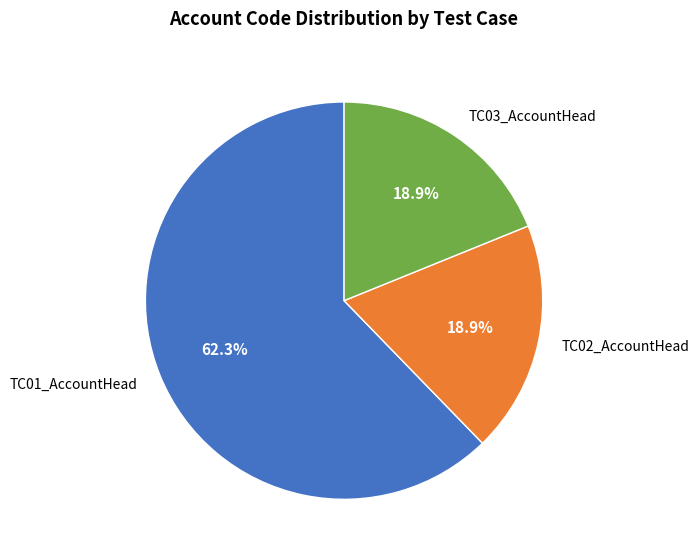

Approximately how many times larger is the value at TC02_AccountHead compared to TC03_AccountHead?

1.0